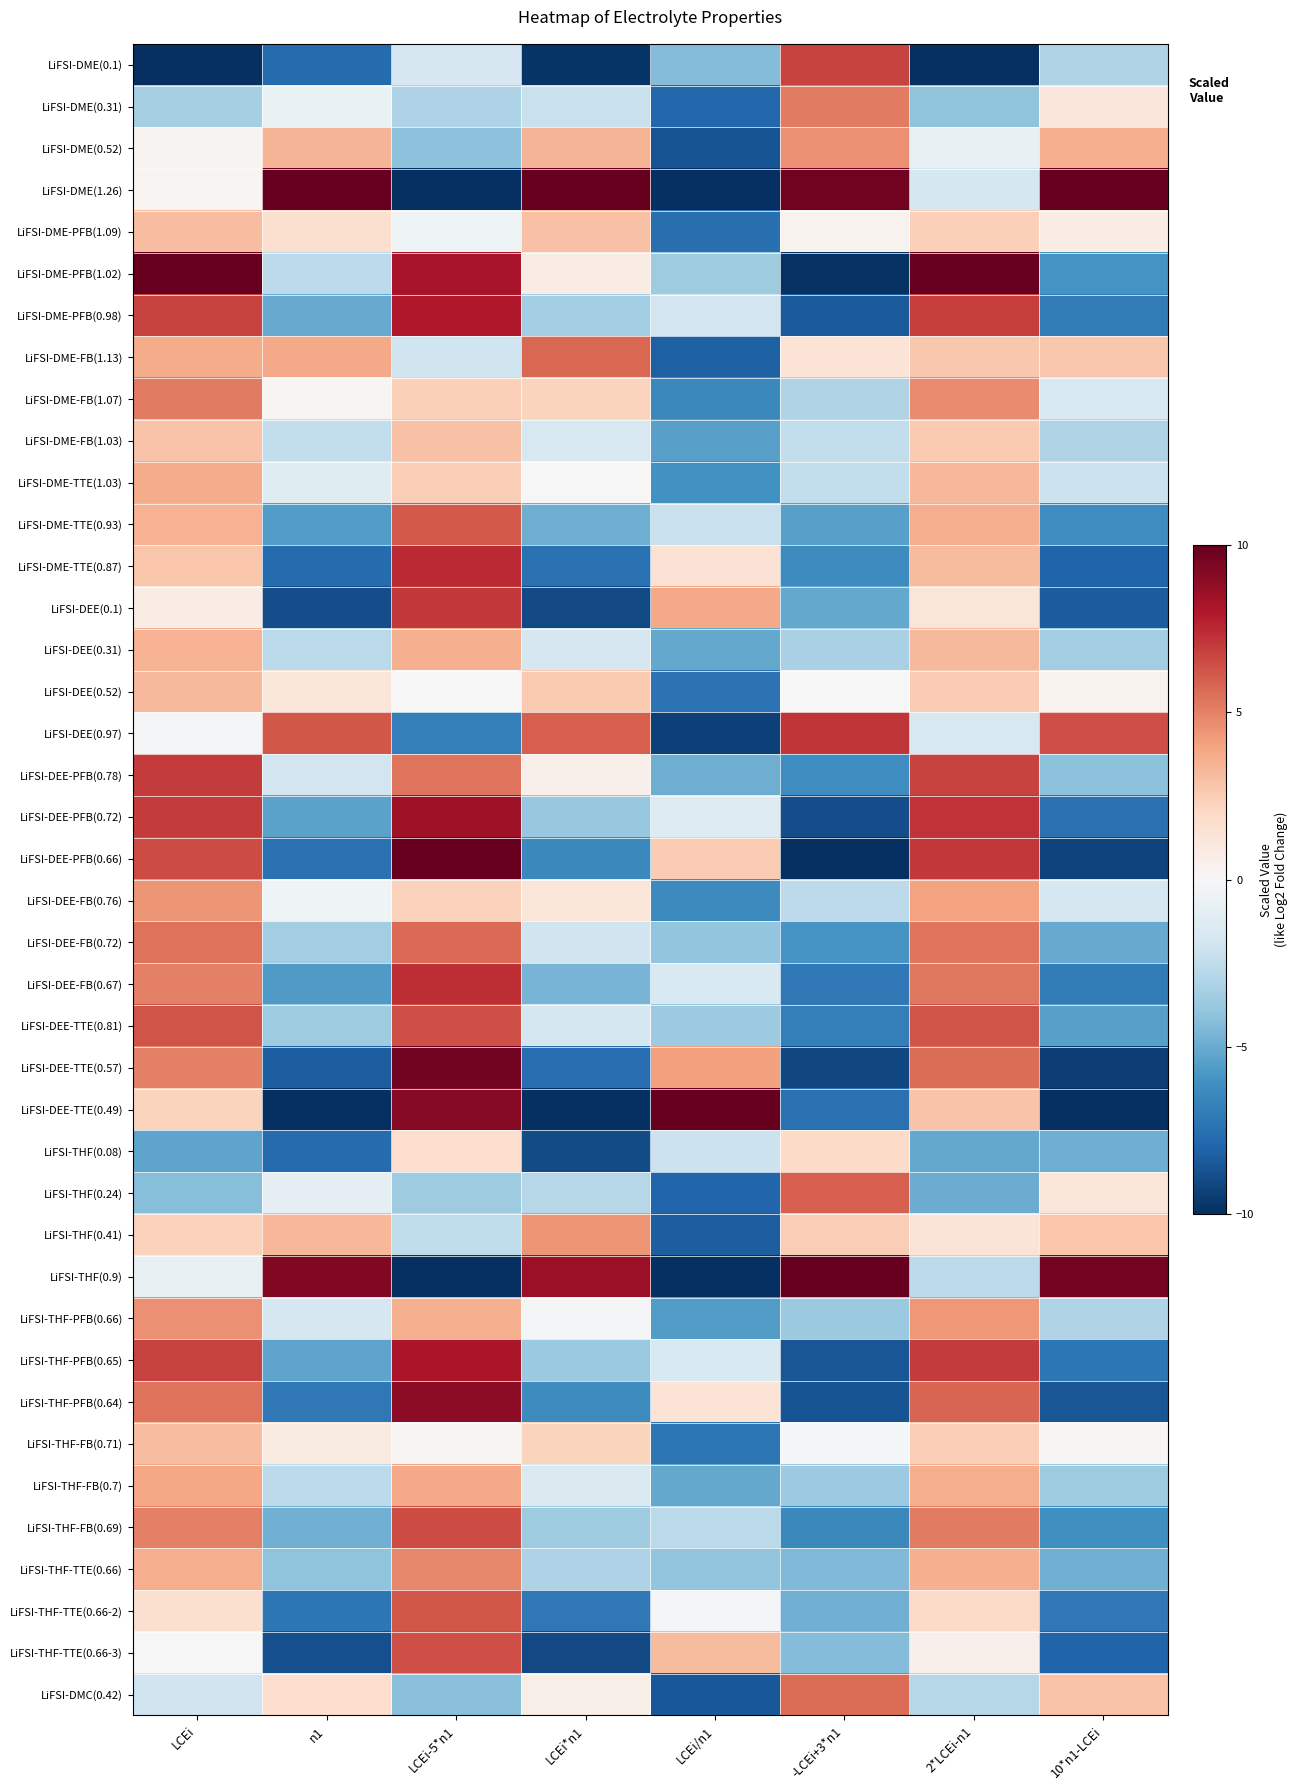

At which category is the sum across all series the highest?

LCEi-5*n1